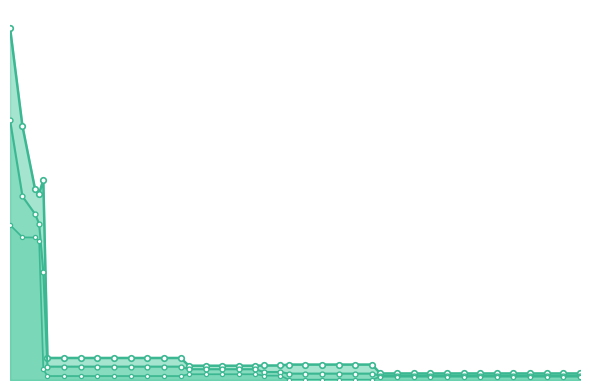

Count the number of categories in the chart.

40